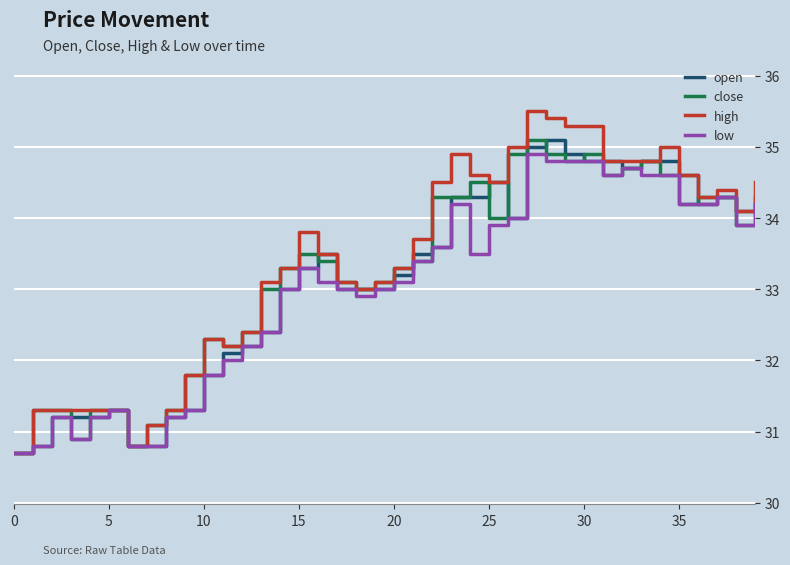

Rank the series by their average value, from lowest to highest.

low, open, close, high